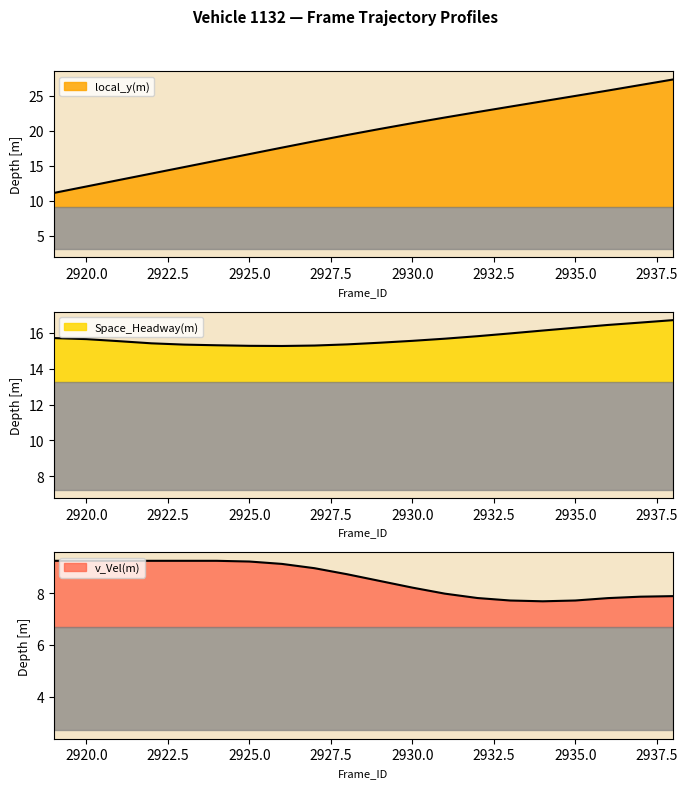

How many data points does each series have?

20